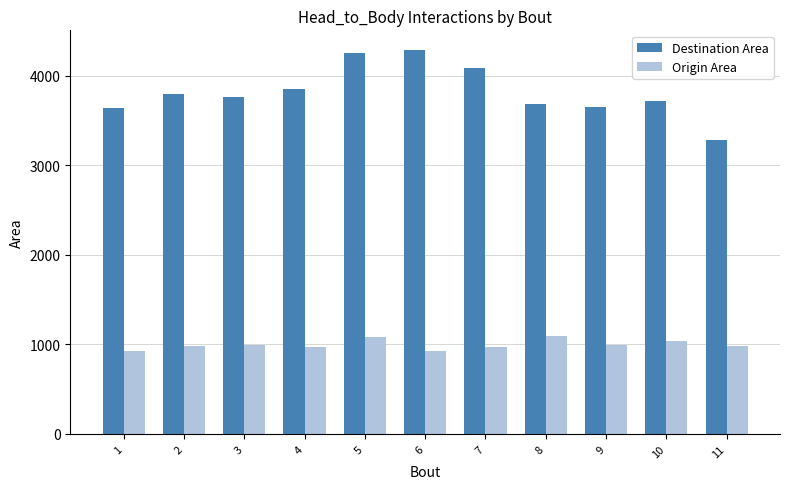

At 9, list the series in order from largest to smallest.

Destination Area, Origin Area